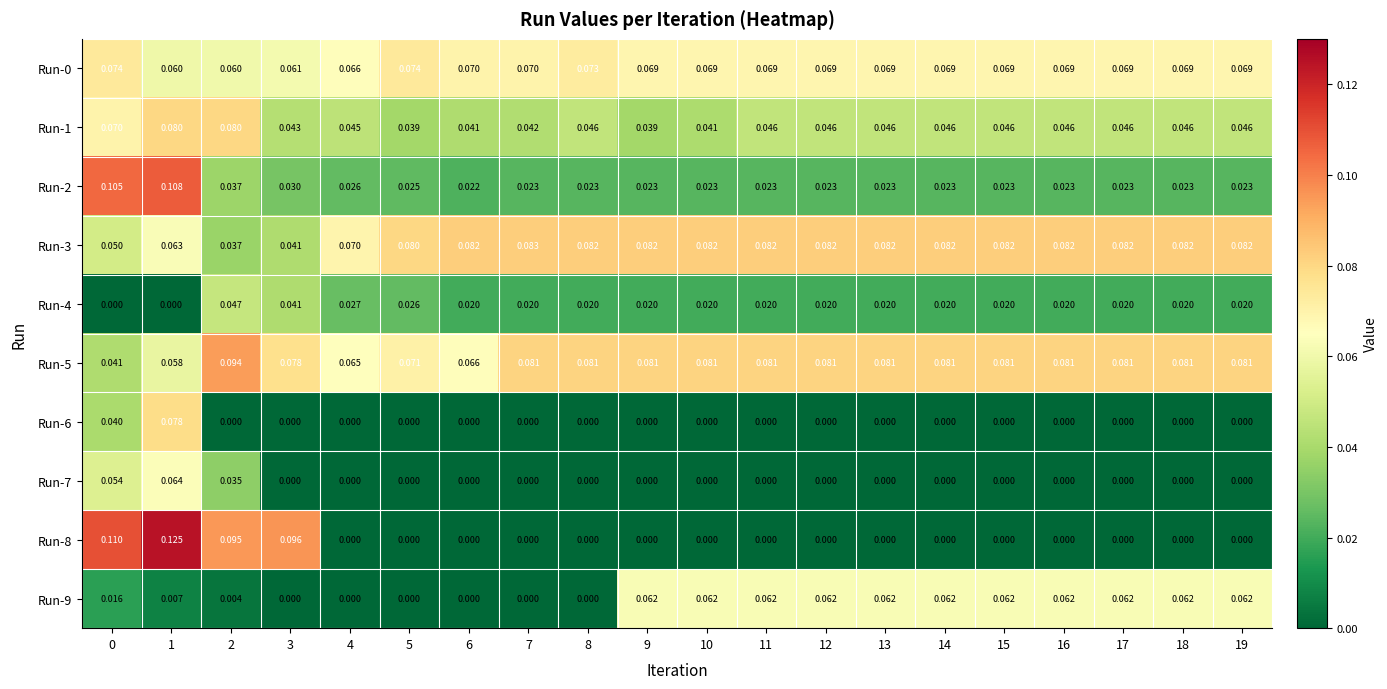

Which series has the widest spread of values?

Run-8